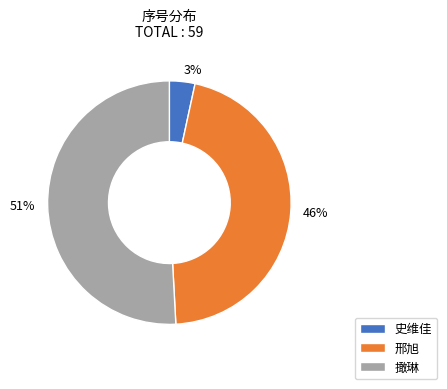

Is the sum of 3% and 46% greater than half?

No